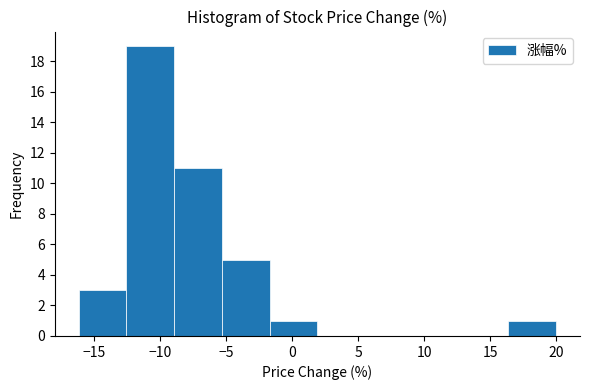

Reading left to right, transcribe this chart: for each bar, give the range it covers on the x-axis and its height. Neither the bar edges nor the heights are printed on the chart, so give them approximately, as read against the axes.

-16.0 to -12.5: 3
-12.5 to -9.0: 19
-9.0 to -5.5: 11
-5.5 to -1.5: 5
-1.5 to 2.0: 1
2.0 to 5.5: 0
5.5 to 9.0: 0
9.0 to 12.5: 0
12.5 to 16.5: 0
16.5 to 20.0: 1